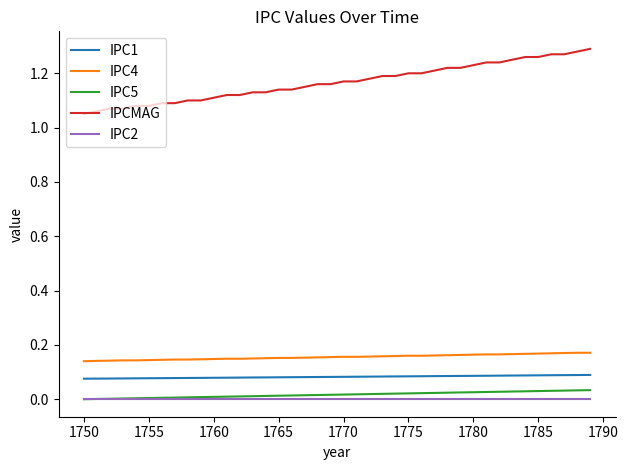

True or false: IPCMAG and IPC1 intersect in this chart.

False